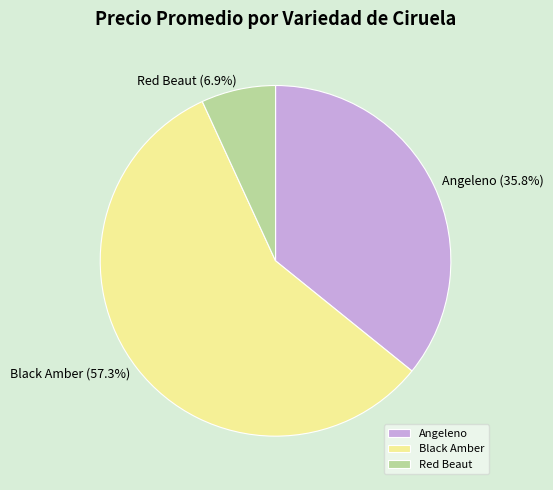

What percentage is NOT represented by Black Amber?

42.7%